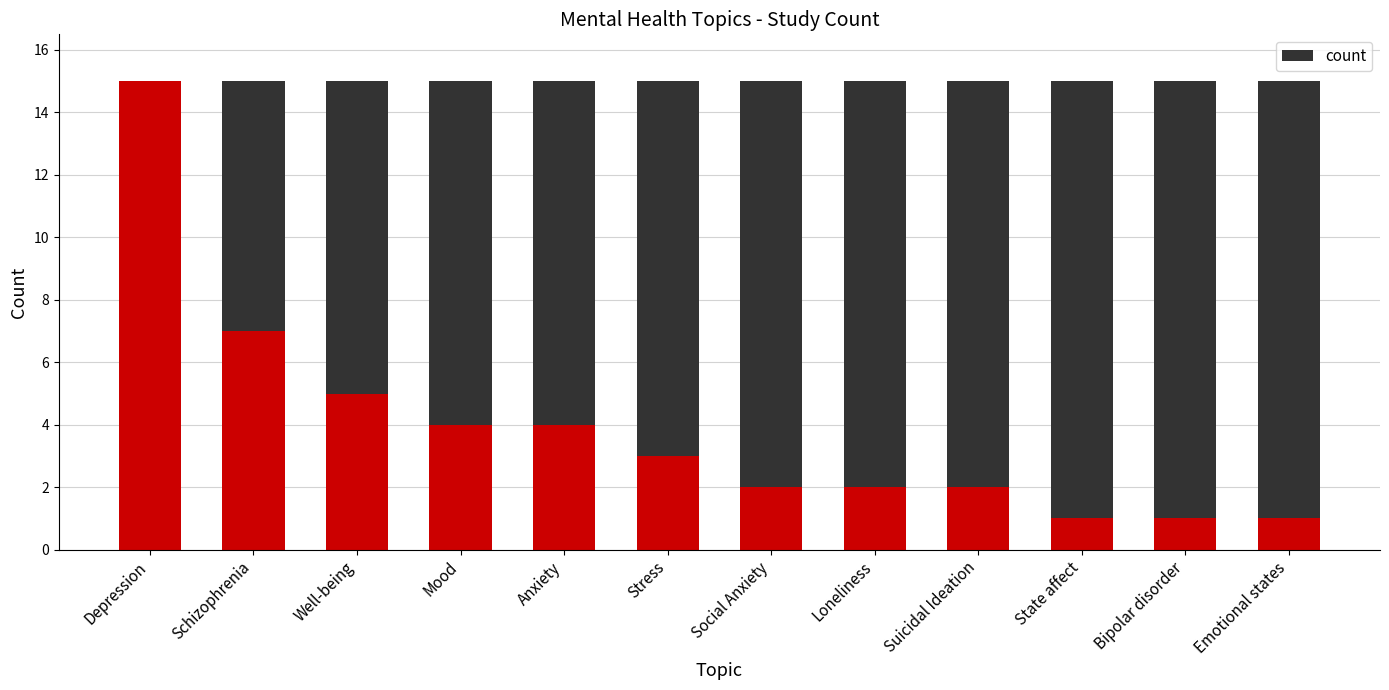

True or false: the data shows 2 at Schizophrenia.

False